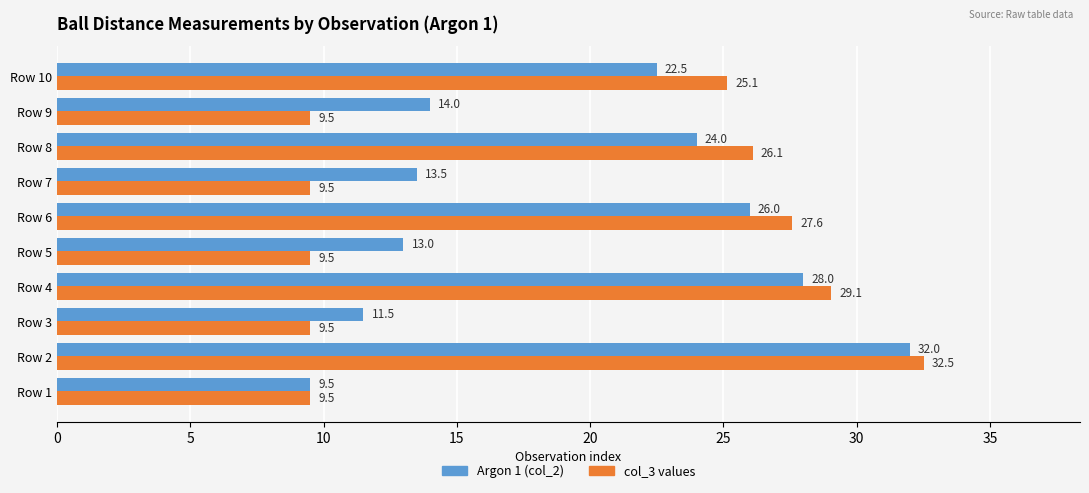

What are all the series names shown in the legend?

Argon 1 (col_2), col_3 values